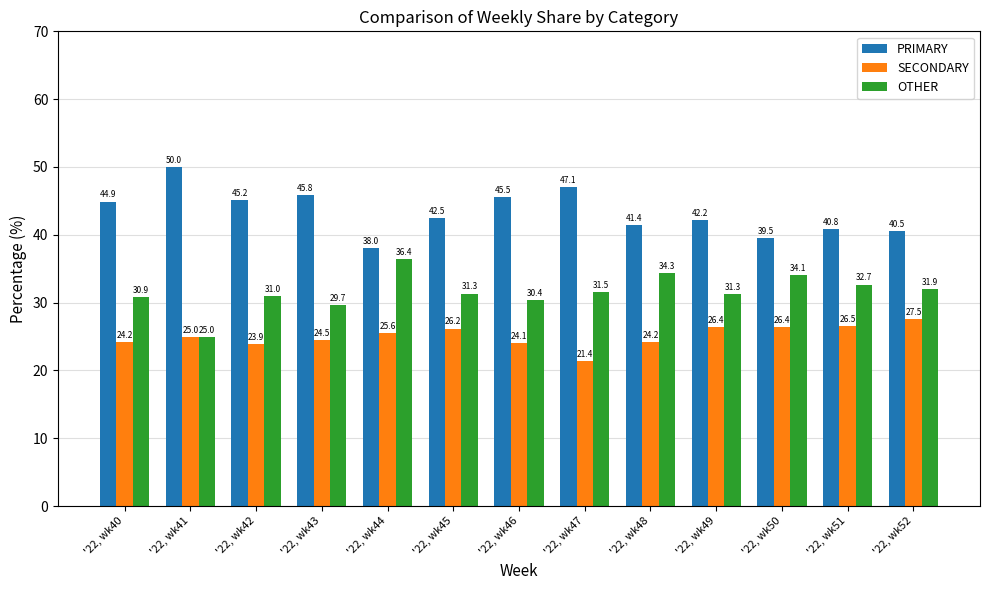

What is the difference between the second highest and second lowest values in the PRIMARY series?

7.5